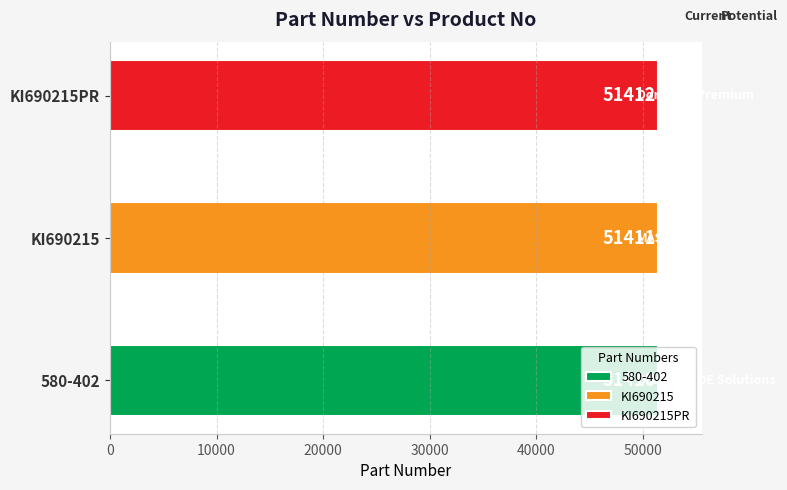

Reading left to right, extract all data points from this chart.

51410	51411	51412